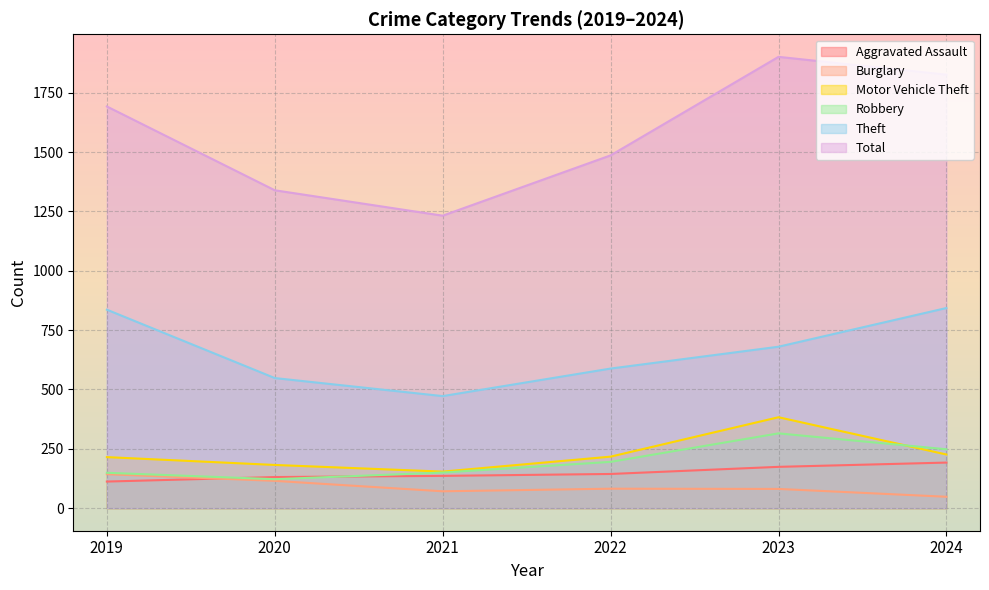

At 2022, list the series in order from largest to smallest.

Total, Theft, Motor Vehicle Theft, Robbery, Aggravated Assault, Burglary